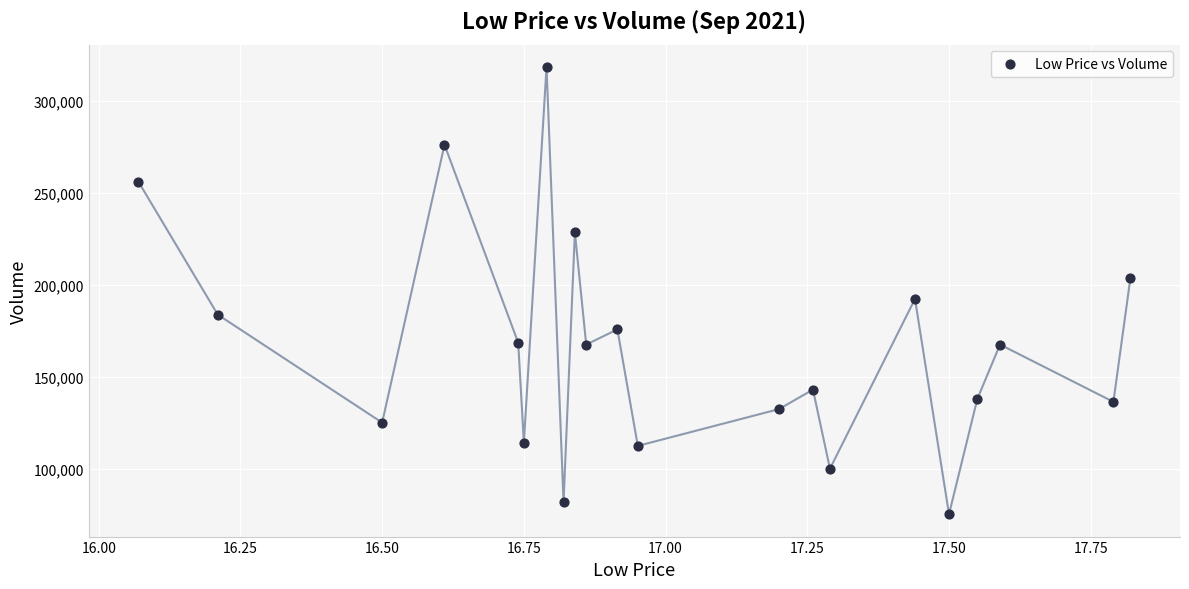

What is the range of Y values (max minus min)?

243409